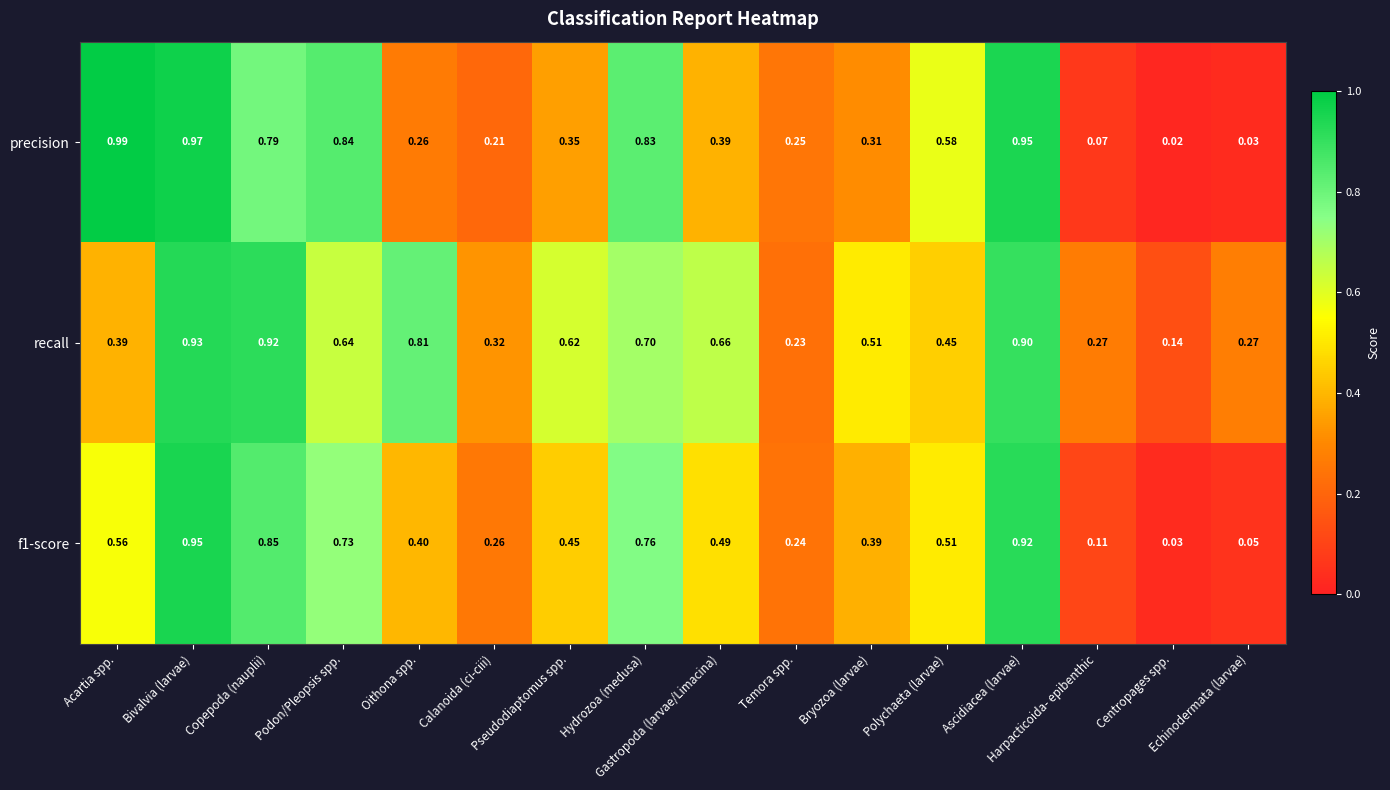

Which series has the widest spread of values?

precision